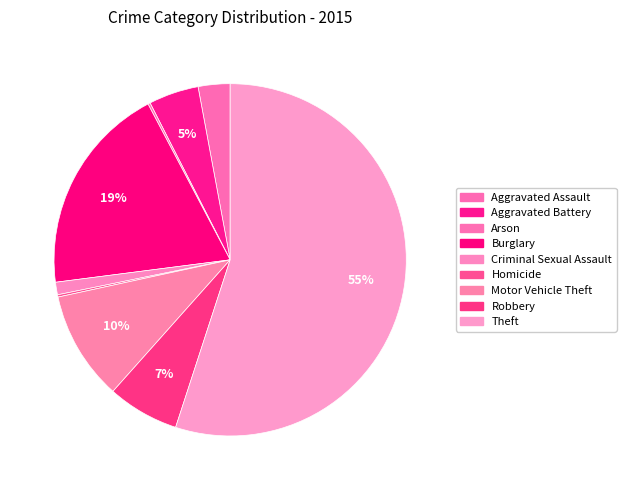

How many segments does this pie chart have?

9